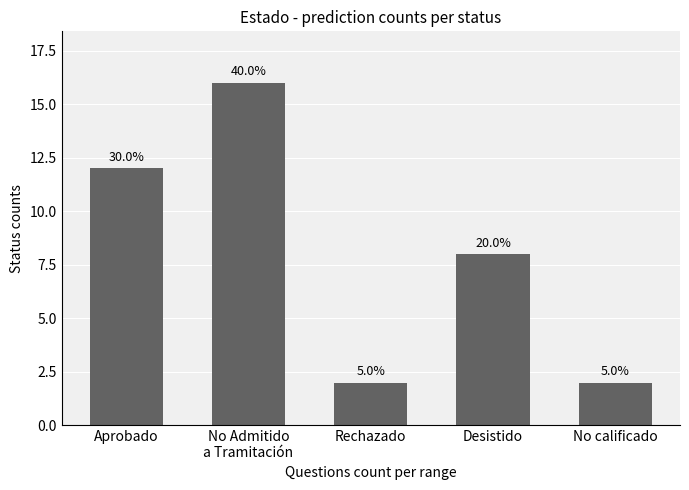

Are the bars horizontal?

No